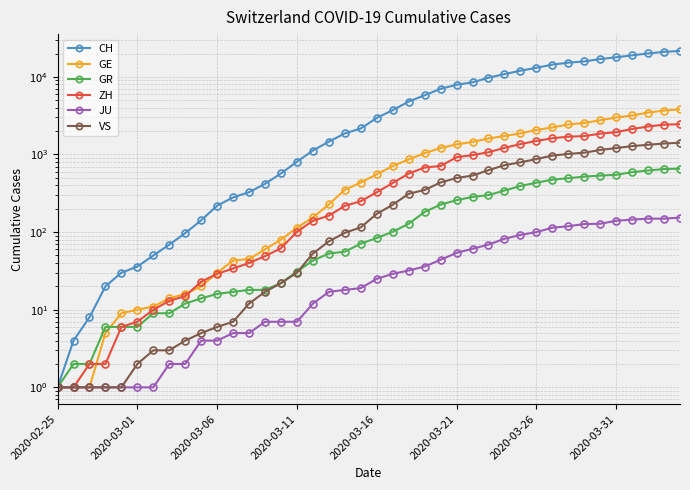

Does the chart have visible grid lines?

Yes